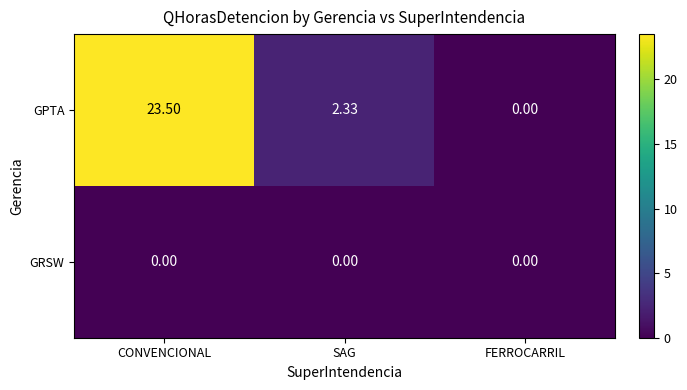

Rank the series by their average value, from highest to lowest.

GPTA, GRSW